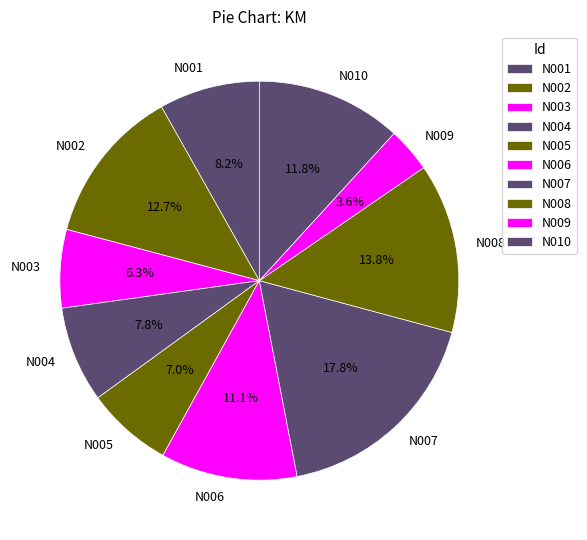

Does N008 represent more than half of the total?

No